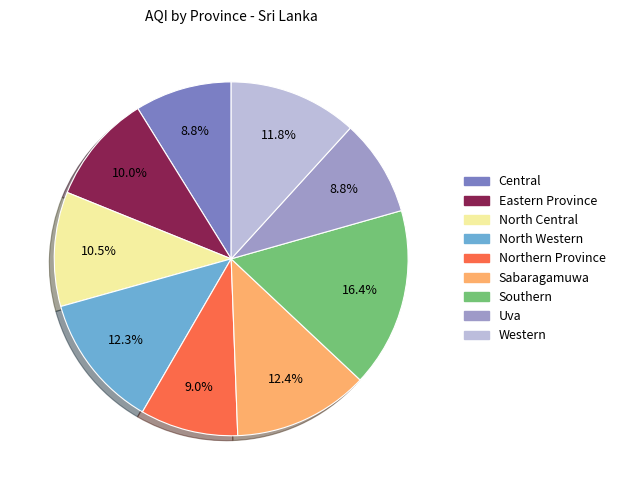

Which slice is the largest?

Southern